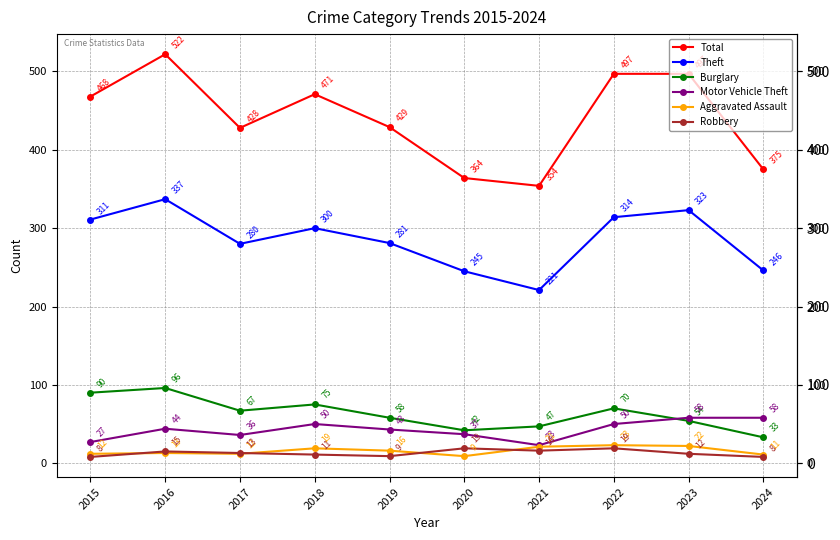

How many data points does each series have?

10